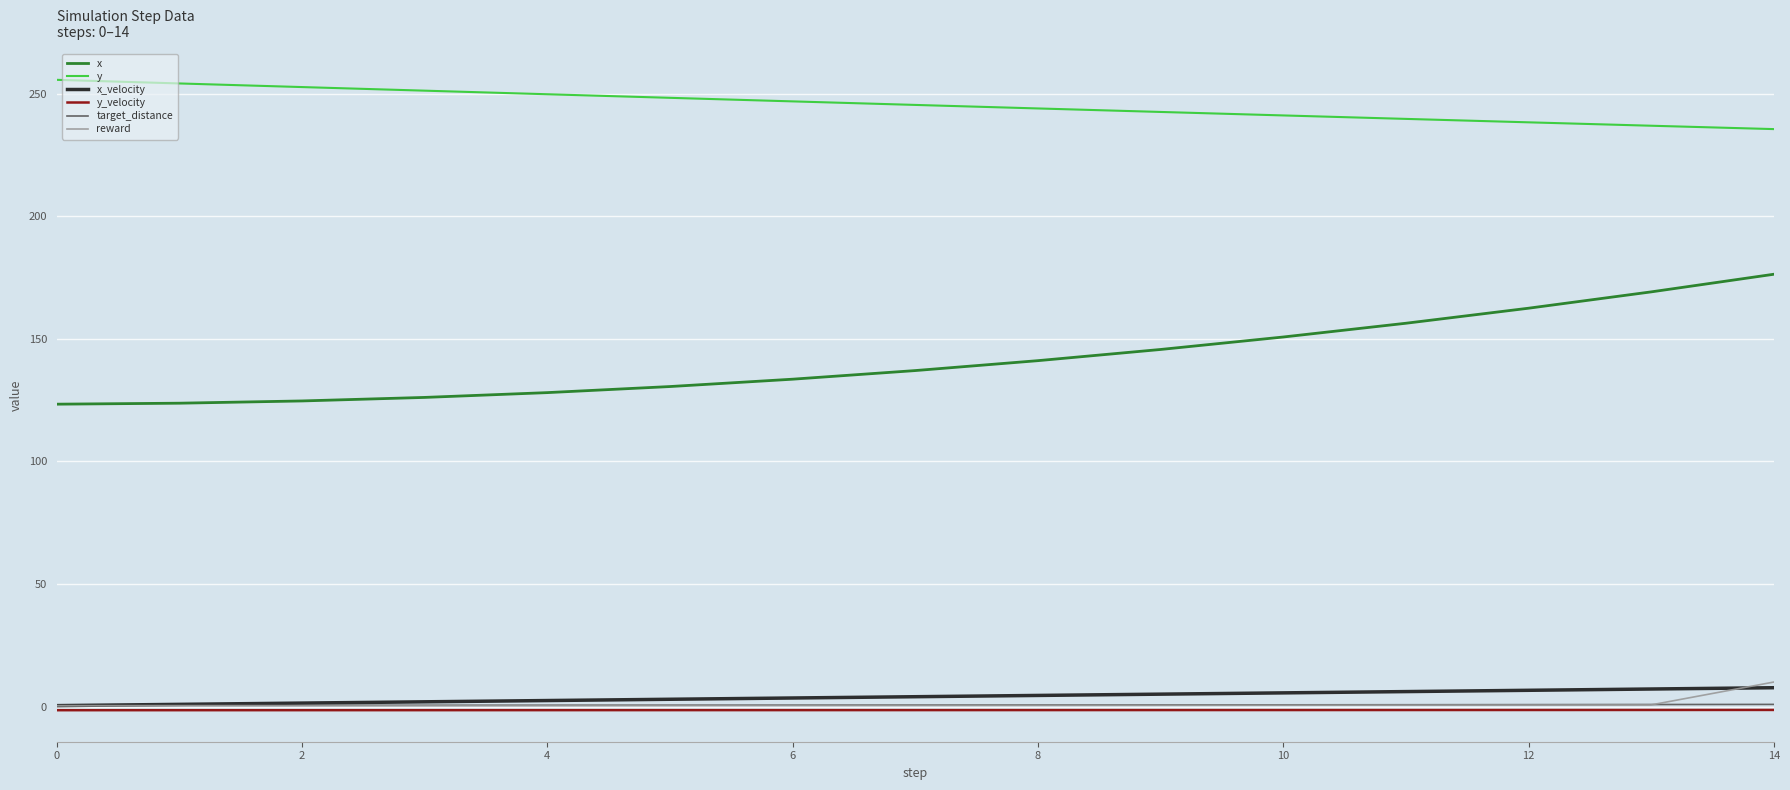

True or false: x and target_distance cross at least once.

False